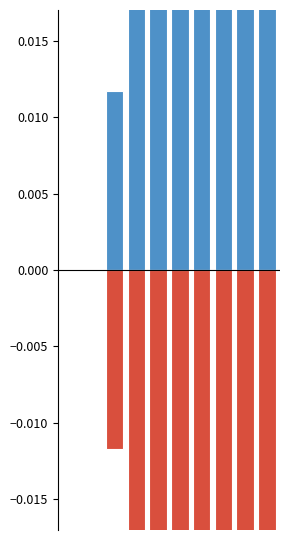

What is the difference between the maximum and minimum values in the negative series?

0.2